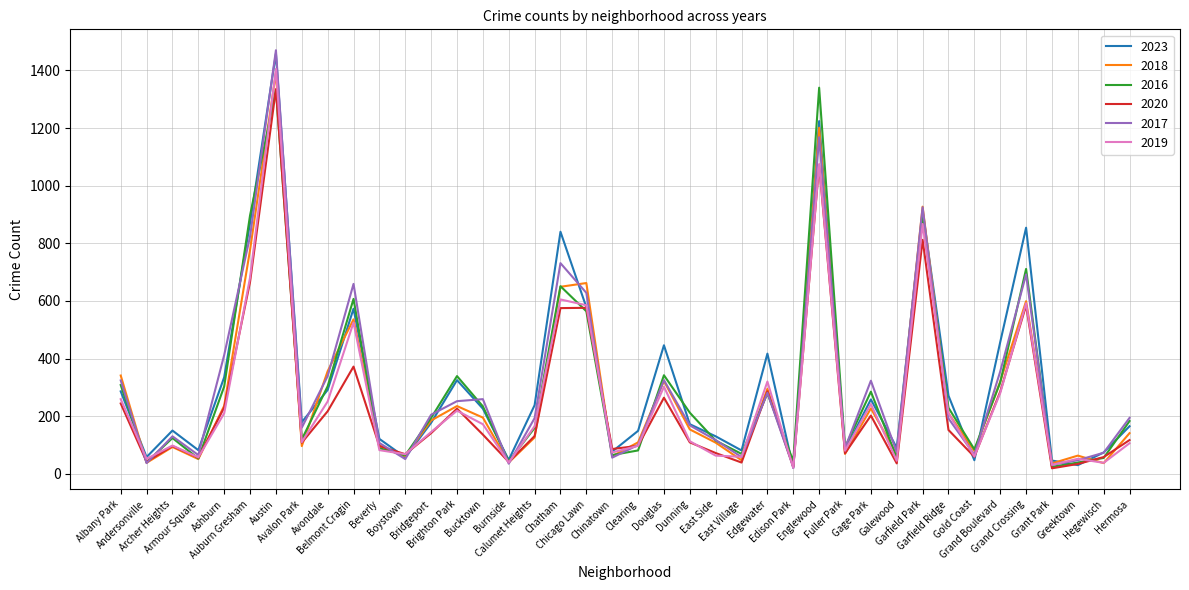

What is the maximum value shown in the chart?

1470